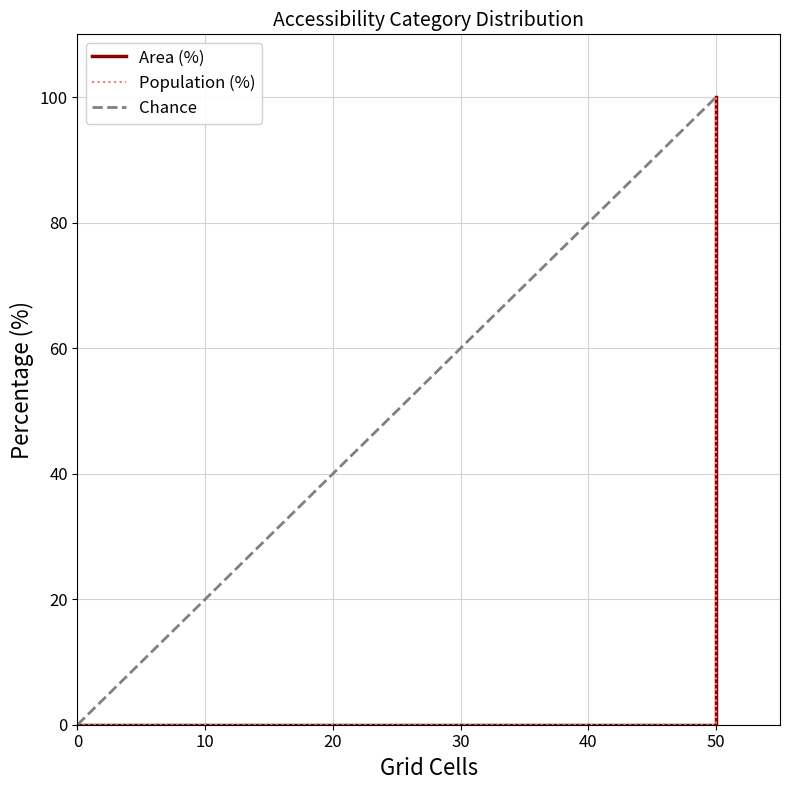

The value of Area (%) at 0 is -61. True or false?

False